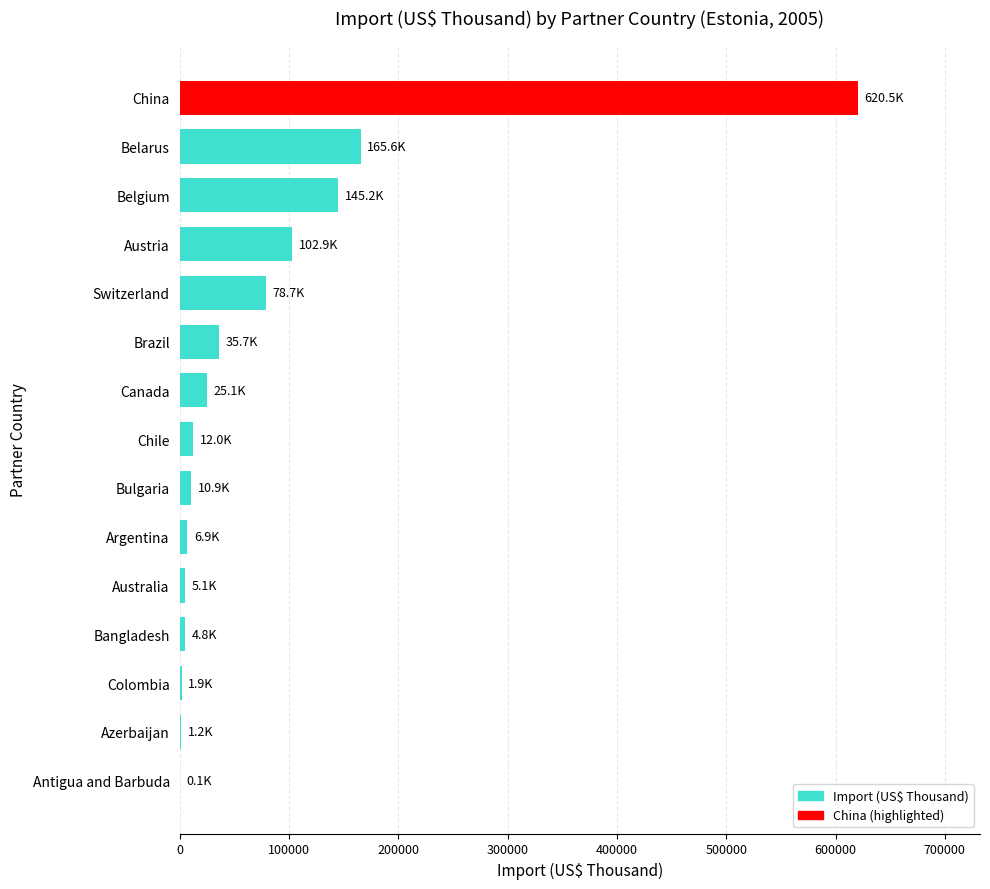

What is the greatest value displayed?

620477.2